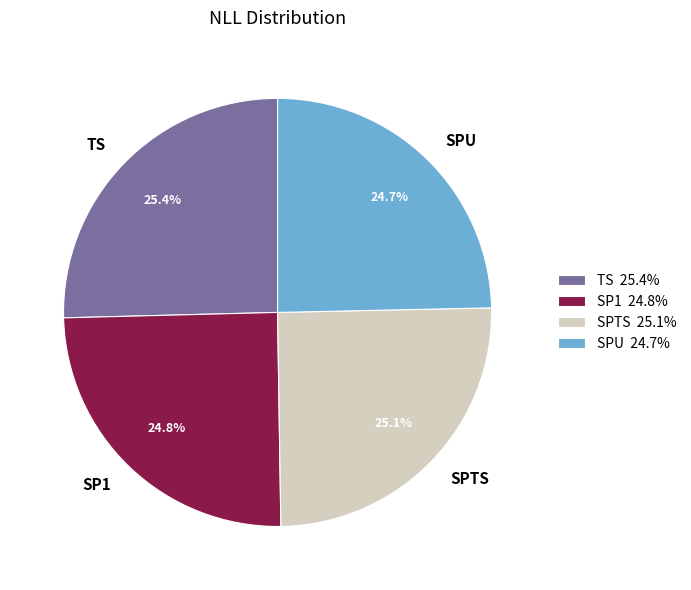

The TS slice represents 34% of the pie. True or false?

False